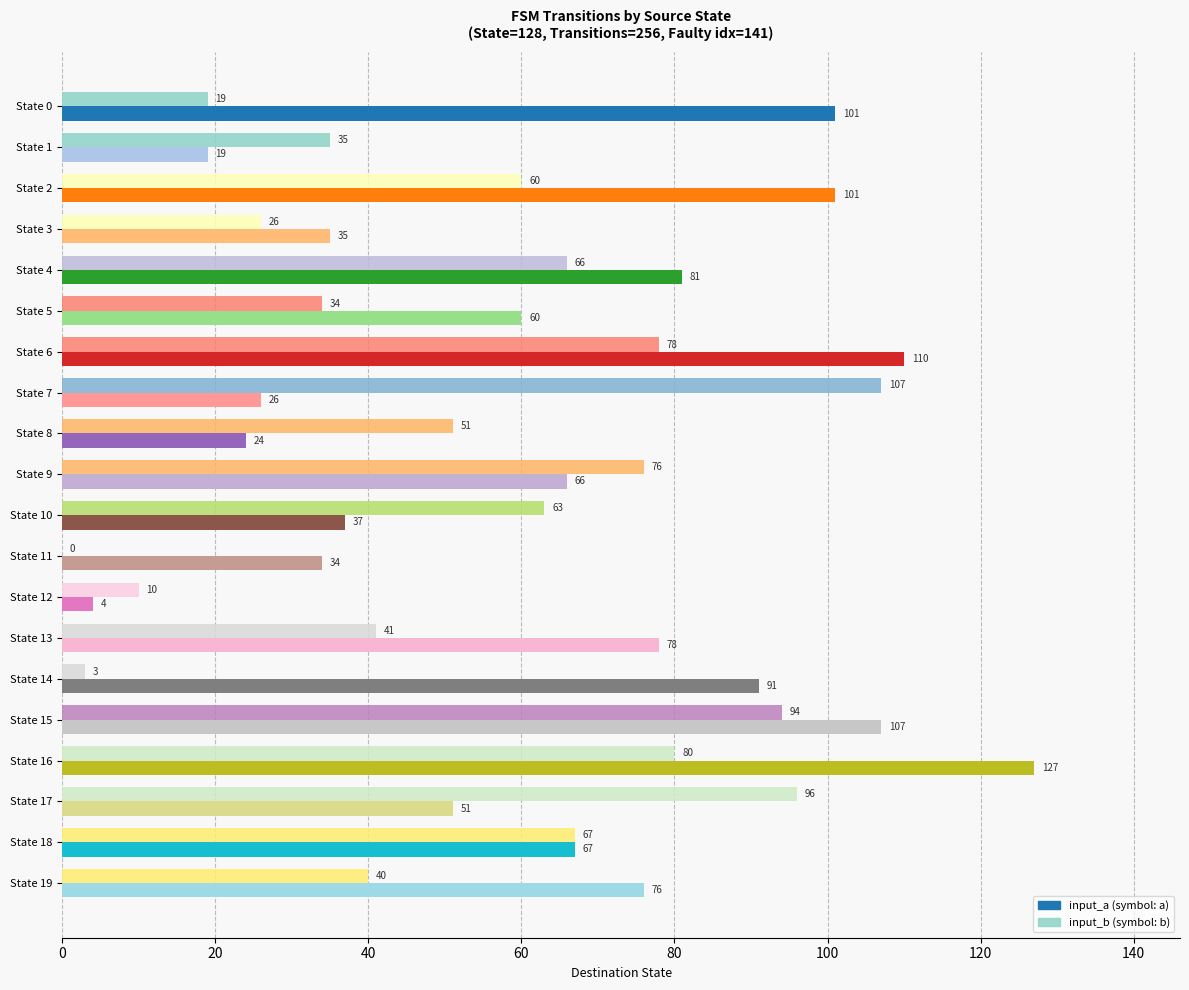

What is the total value across all series at State 16?

207